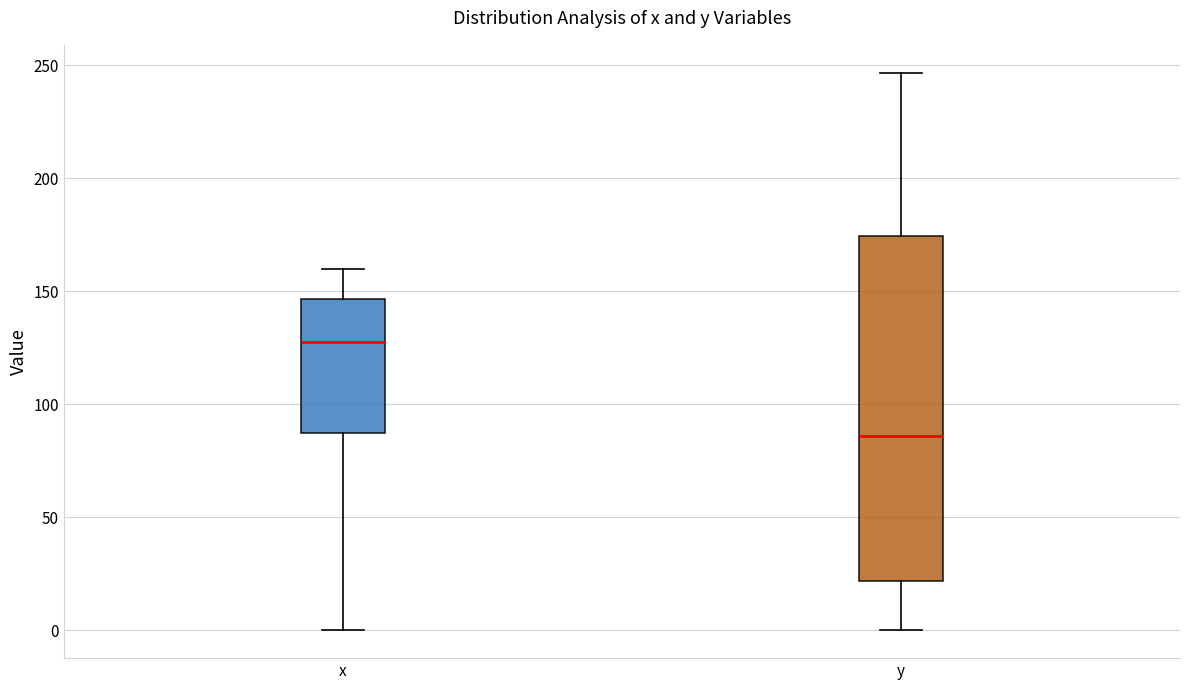

Reading left to right, transcribe this box plot: for each box, give where its median line is, the range the box spans, and where its two whiskers end, as read against the y-axis. The values are not printed on the chart, so give them approximately, as read against the axis.

x: median 130, box 85 to 145, whiskers 0 to 160
y: median 85, box 20 to 175, whiskers 0 to 245